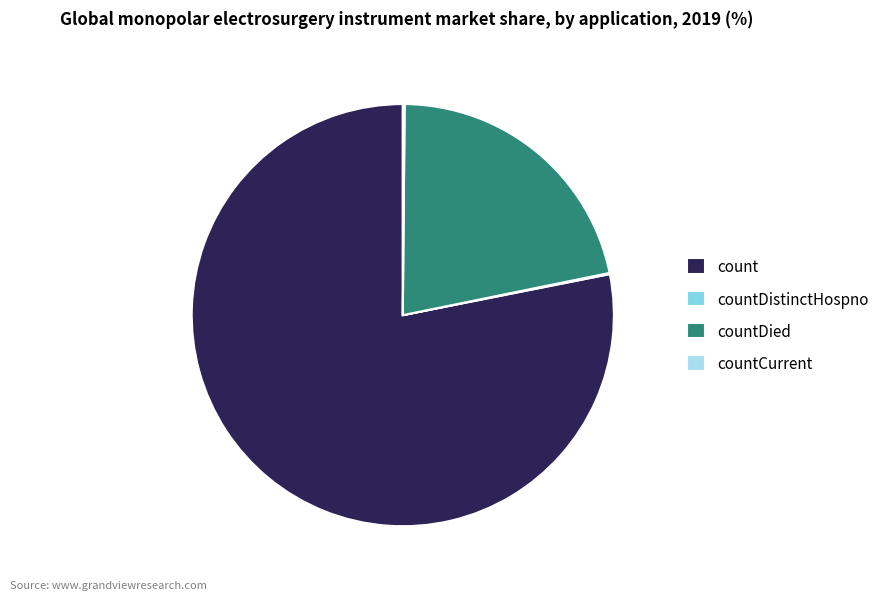

Which slice represents more than half of the pie?

count